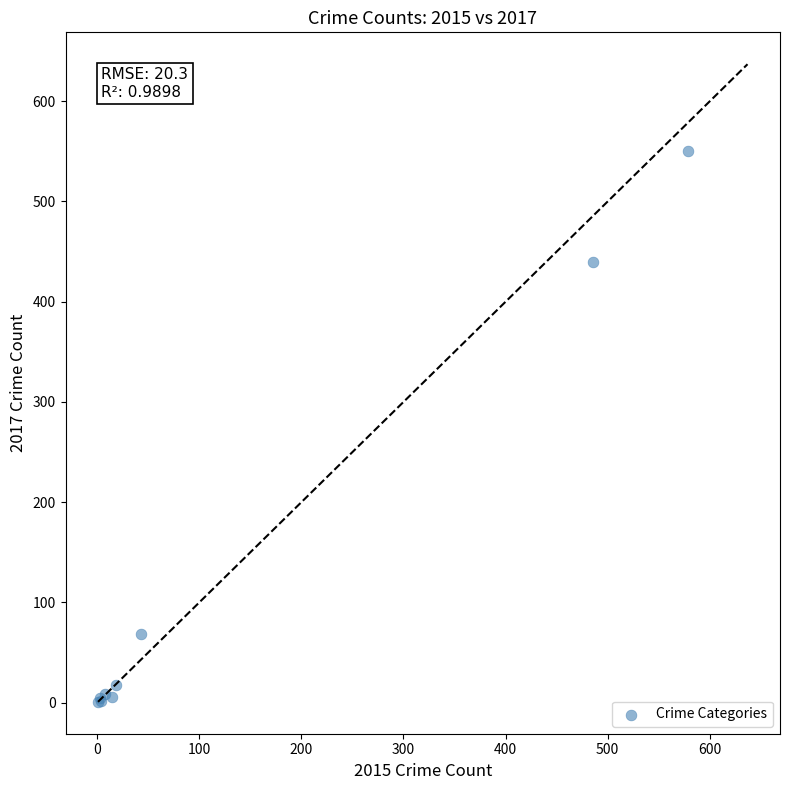

What Y value in the scatter plot is closest to 275?

440